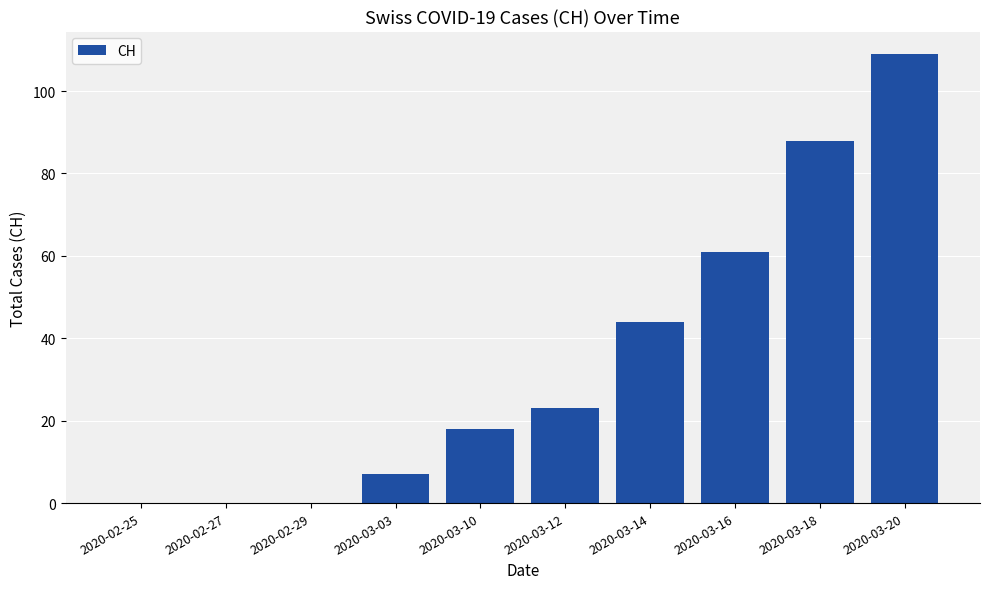

Which has a higher value, 2020-03-14 or 2020-03-20?

2020-03-20